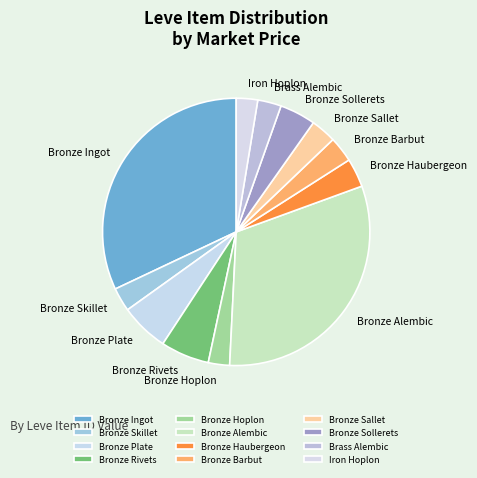

Do Bronze Sallet and Iron Hoplon together represent more than half of the pie?

No